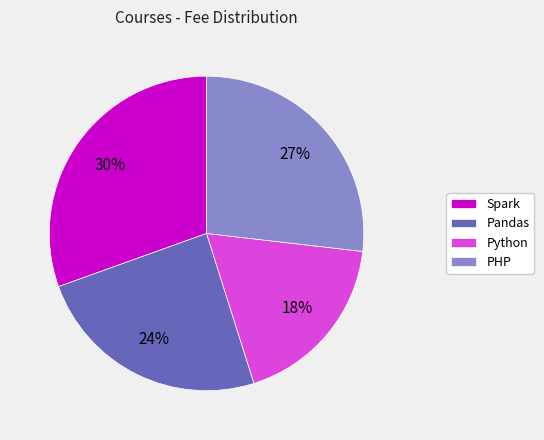

Is Spark the majority of the pie?

No